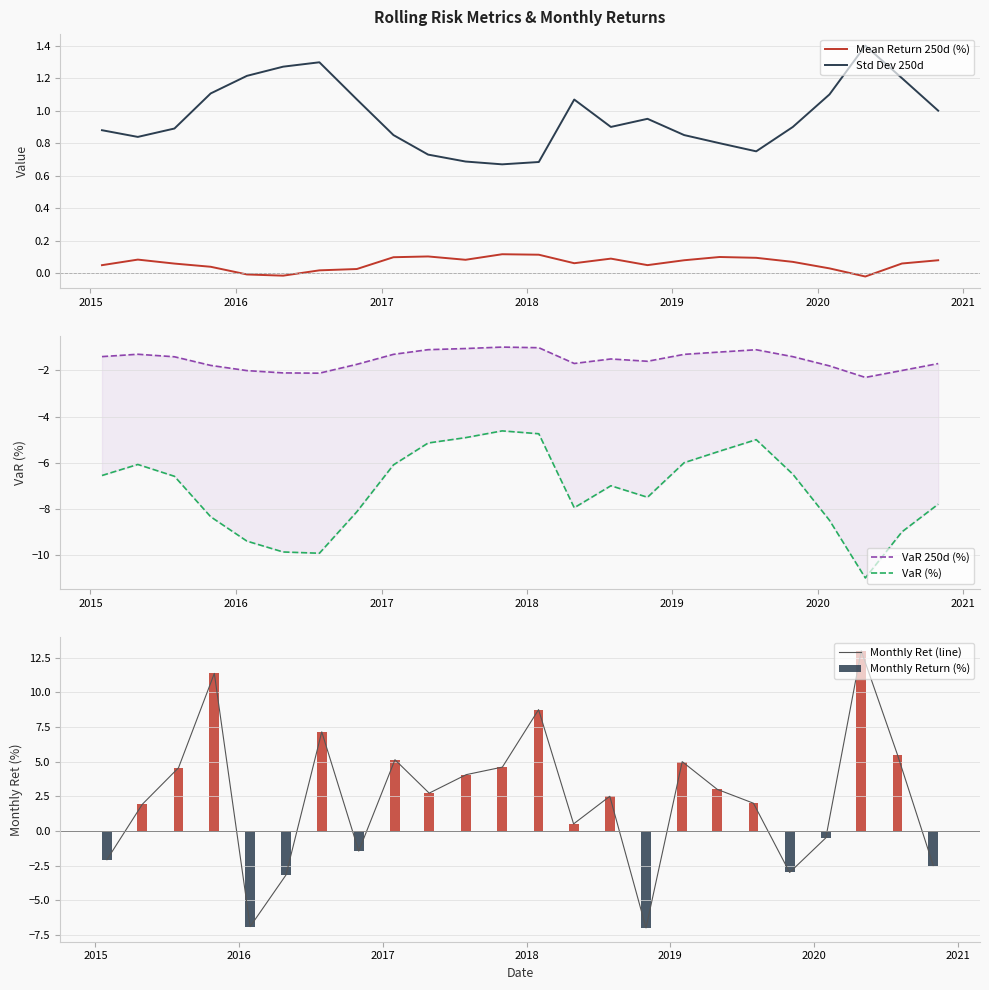

What is the minimum value for Monthly Ret (line)?

-7.0